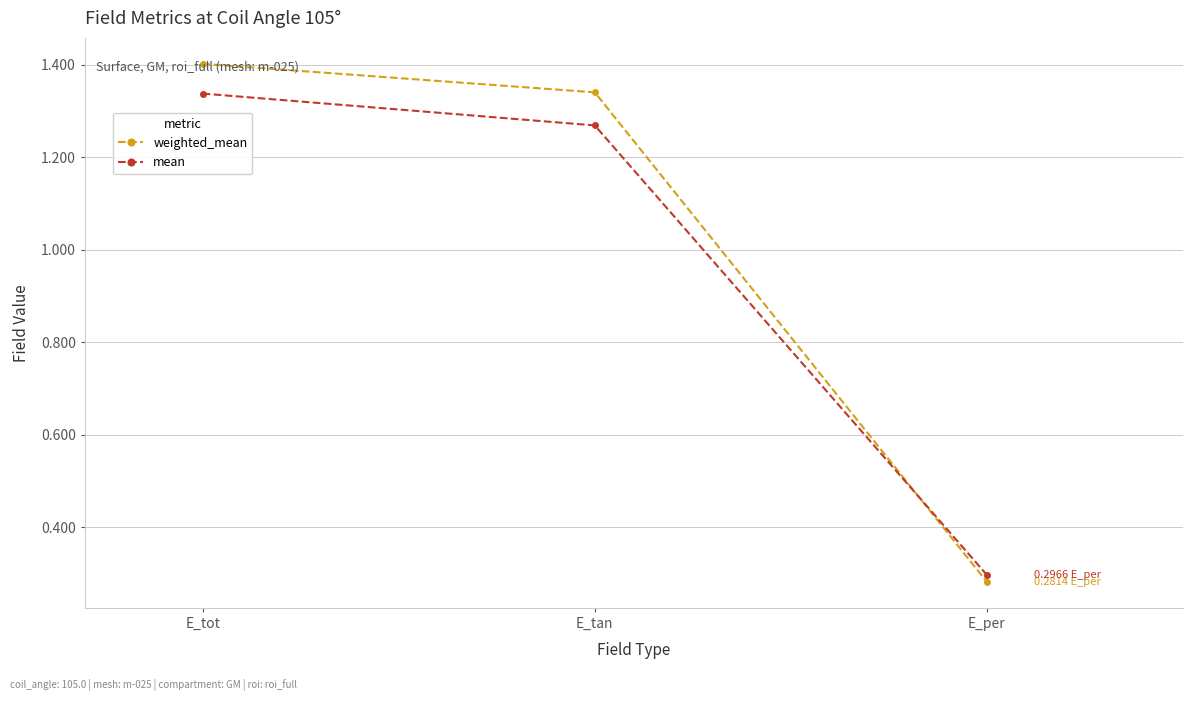

Is it true that weighted_mean equals 0.7 at E_tan?

False